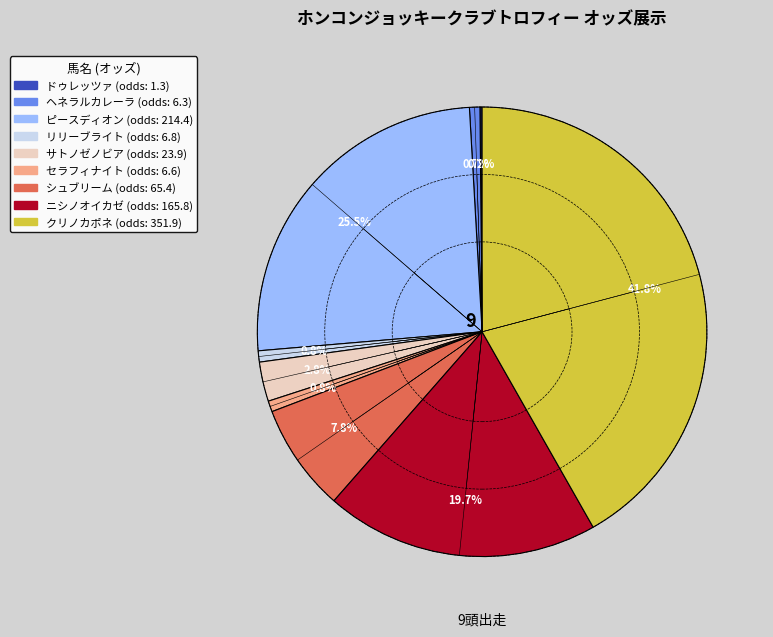

What percentage is the リリーブライト slice, to the nearest percent?

1%